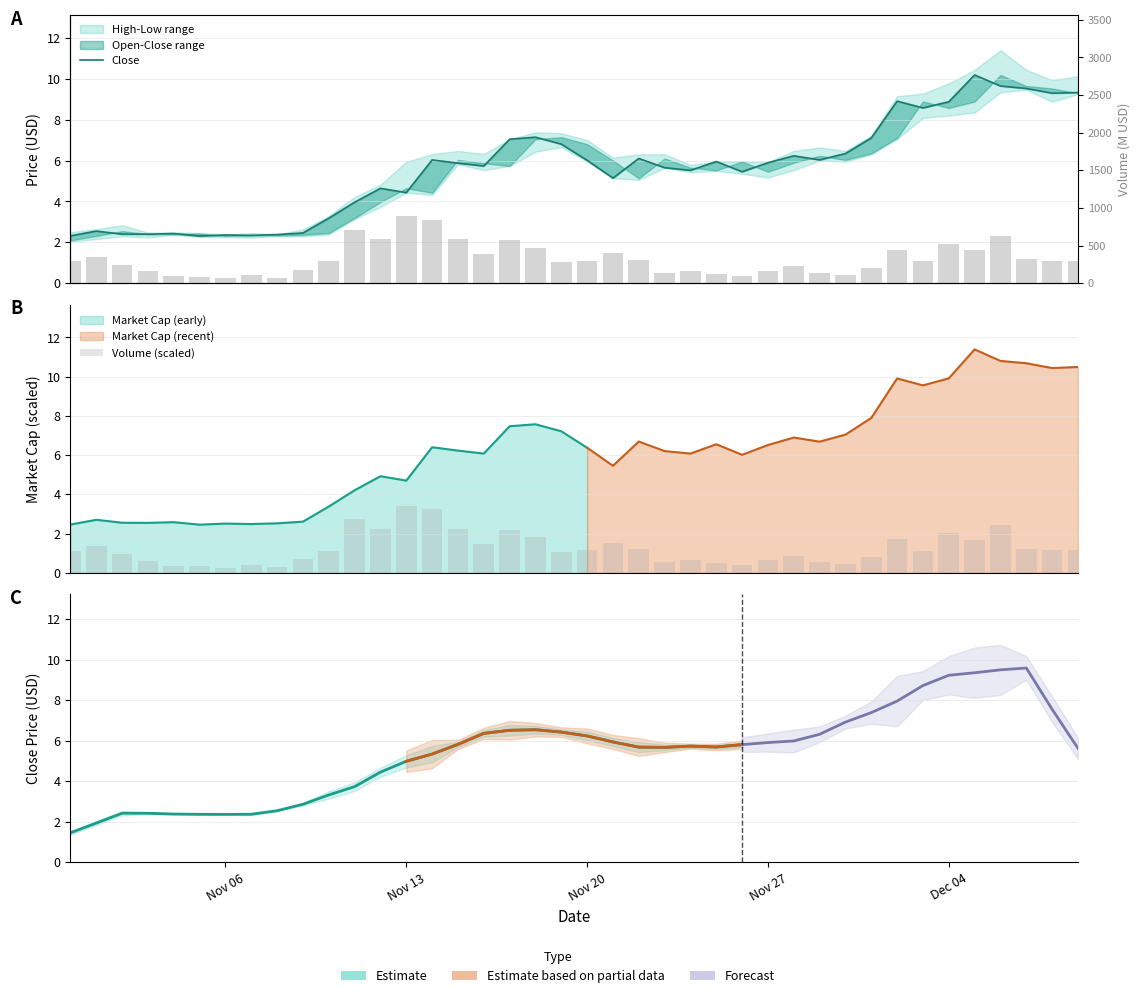

How many categories are shown in the chart?

40